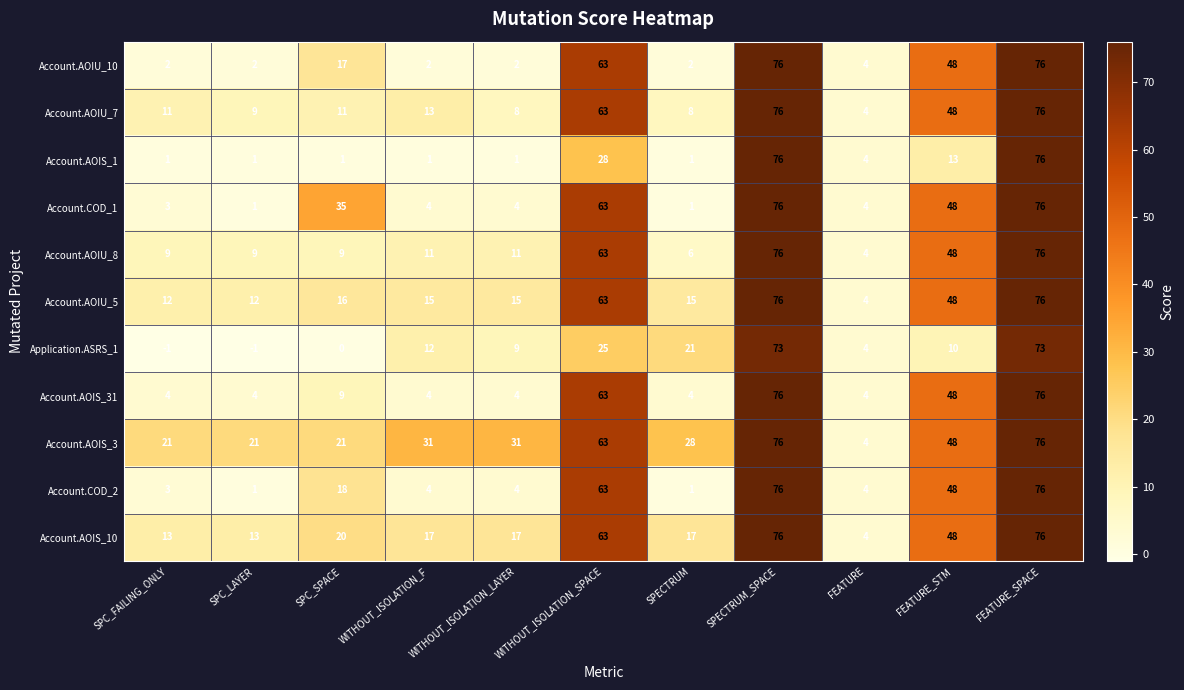

What is the difference between the highest and lowest values at WITHOUT_ISOLATION_LAYER?

30